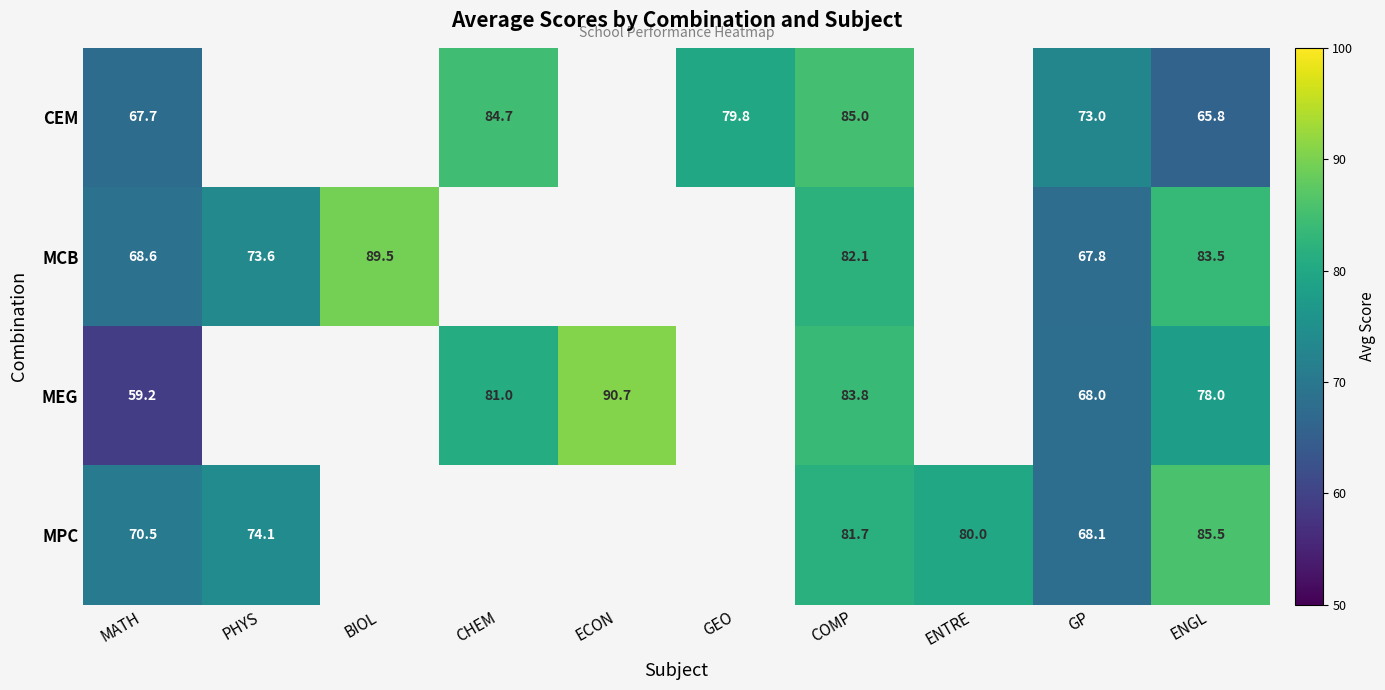

Is the value of MPC at COMP greater than the value of CEM at ENGL?

Yes